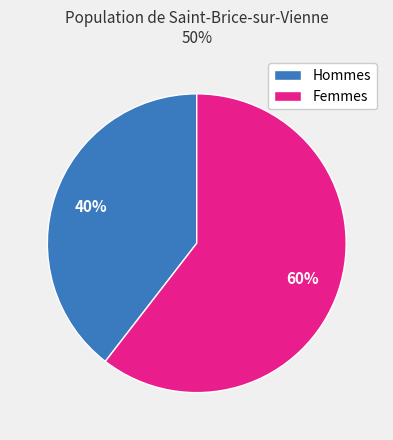

Which has a higher value, Hommes or Femmes?

Femmes